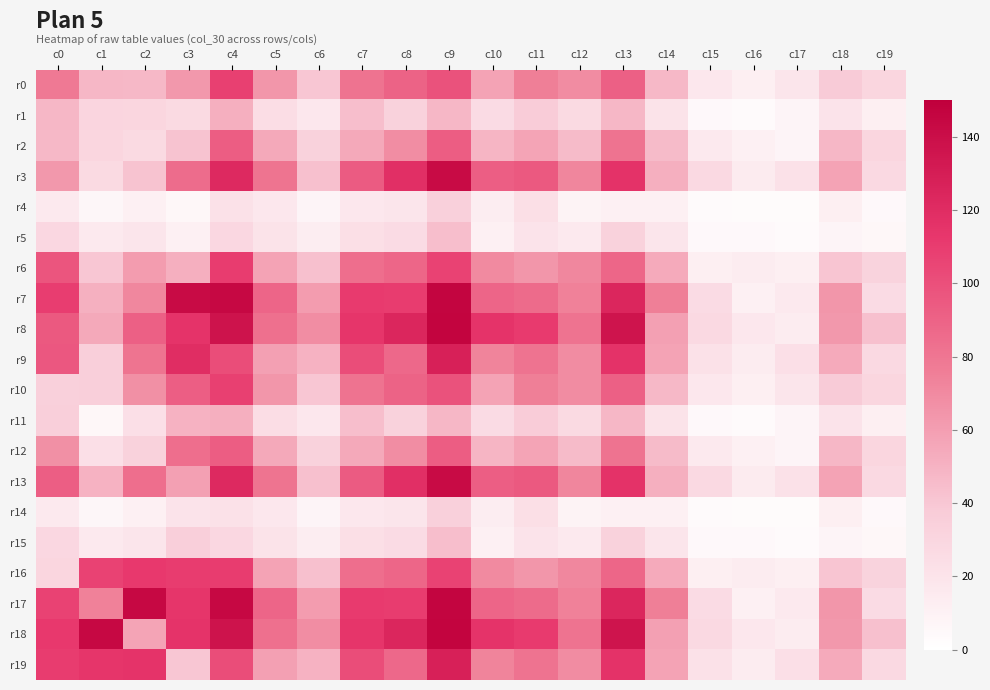

Reading left to right, what are all the values shown in this chart?

r0: c0=78	c1=48	c2=47	c3=63	c4=108	c5=64	c6=40	c7=82	c8=90	c9=99	c10=58	c11=75	c12=69	c13=91	c14=47	c15=17	c16=12	c17=19	c18=38	c19=30
r1: c0=48	c1=31	c2=30	c3=27	c4=52	c5=25	c6=17	c7=44	c8=33	c9=48	c10=26	c11=37	c12=27	c13=48	c14=21	c15=5	c16=4	c17=8	c18=20	c19=12
r2: c0=47	c1=30	c2=27	c3=42	c4=93	c5=55	c6=33	c7=55	c8=68	c9=93	c10=49	c11=57	c12=46	c13=82	c14=46	c15=16	c16=11	c17=8	c18=48	c19=30
r3: c0=63	c1=27	c2=42	c3=85	c4=122	c5=81	c6=43	c7=94	c8=118	c9=142	c10=92	c11=95	c12=72	c13=116	c14=52	c15=28	c16=15	c17=22	c18=58	c19=28
r4: c0=16	c1=7	c2=11	c3=6	c4=22	c5=17	c6=8	c7=17	c8=19	c9=34	c10=13	c11=24	c12=9	c13=11	c14=11	c15=4	c16=3	c17=3	c18=12	c19=5
r5: c0=29	c1=16	c2=19	c3=11	c4=29	c5=21	c6=13	c7=24	c8=26	c9=44	c10=11	c11=20	c12=16	c13=33	c14=19	c15=5	c16=5	c17=4	c18=8	c19=6
r6: c0=97	c1=40	c2=61	c3=52	c4=110	c5=58	c6=43	c7=84	c8=88	c9=107	c10=70	c11=64	c12=71	c13=88	c14=54	c15=12	c16=14	c17=12	c18=41	c19=32
r7: c0=109	c1=51	c2=71	c3=142	c4=144	c5=89	c6=61	c7=111	c8=110	c9=146	c10=89	c11=86	c12=74	c13=124	c14=75	c15=26	c16=11	c17=16	c18=64	c19=26
r8: c0=95	c1=55	c2=91	c3=115	c4=137	c5=83	c6=68	c7=114	c8=124	c9=147	c10=115	c11=111	c12=82	c13=136	c14=59	c15=28	c16=17	c17=14	c18=63	c19=43
r9: c0=96	c1=35	c2=81	c3=119	c4=101	c5=59	c6=50	c7=101	c8=87	c9=128	c10=73	c11=82	c12=69	c13=116	c14=58	c15=22	c16=14	c17=23	c18=54	c19=28
r10: c0=34	c1=35	c2=67	c3=92	c4=108	c5=64	c6=40	c7=82	c8=90	c9=99	c10=58	c11=75	c12=69	c13=91	c14=47	c15=17	c16=12	c17=19	c18=38	c19=30
r11: c0=35	c1=6	c2=23	c3=50	c4=52	c5=25	c6=17	c7=44	c8=33	c9=48	c10=26	c11=37	c12=27	c13=48	c14=21	c15=5	c16=4	c17=8	c18=20	c19=12
r12: c0=67	c1=23	c2=33	c3=84	c4=93	c5=55	c6=33	c7=55	c8=68	c9=93	c10=49	c11=57	c12=46	c13=82	c14=46	c15=16	c16=11	c17=8	c18=48	c19=30
r13: c0=92	c1=50	c2=84	c3=59	c4=122	c5=81	c6=43	c7=94	c8=118	c9=142	c10=92	c11=95	c12=72	c13=116	c14=52	c15=28	c16=15	c17=22	c18=58	c19=28
r14: c0=16	c1=7	c2=11	c3=20	c4=22	c5=17	c6=8	c7=17	c8=19	c9=34	c10=13	c11=24	c12=9	c13=11	c14=11	c15=4	c16=3	c17=3	c18=12	c19=5
r15: c0=29	c1=16	c2=19	c3=35	c4=29	c5=21	c6=13	c7=24	c8=26	c9=44	c10=11	c11=20	c12=16	c13=33	c14=19	c15=5	c16=5	c17=4	c18=8	c19=6
r16: c0=30	c1=107	c2=112	c3=110	c4=110	c5=58	c6=43	c7=84	c8=88	c9=107	c10=70	c11=64	c12=71	c13=88	c14=54	c15=12	c16=14	c17=12	c18=41	c19=32
r17: c0=107	c1=74	c2=144	c3=114	c4=144	c5=89	c6=61	c7=111	c8=110	c9=146	c10=89	c11=86	c12=74	c13=124	c14=75	c15=26	c16=11	c17=16	c18=64	c19=26
r18: c0=112	c1=144	c2=57	c3=115	c4=137	c5=83	c6=68	c7=114	c8=124	c9=147	c10=115	c11=111	c12=82	c13=136	c14=59	c15=28	c16=17	c17=14	c18=63	c19=43
r19: c0=110	c1=114	c2=115	c3=40	c4=101	c5=59	c6=50	c7=101	c8=87	c9=128	c10=73	c11=82	c12=69	c13=116	c14=58	c15=22	c16=14	c17=23	c18=54	c19=28